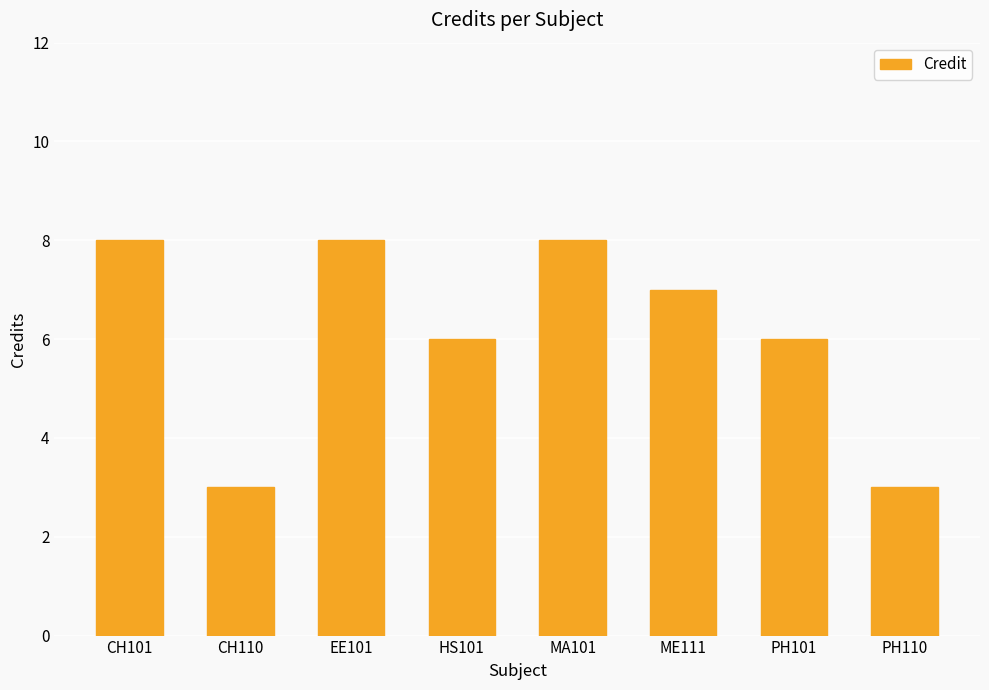

How many series are shown in this chart?

1